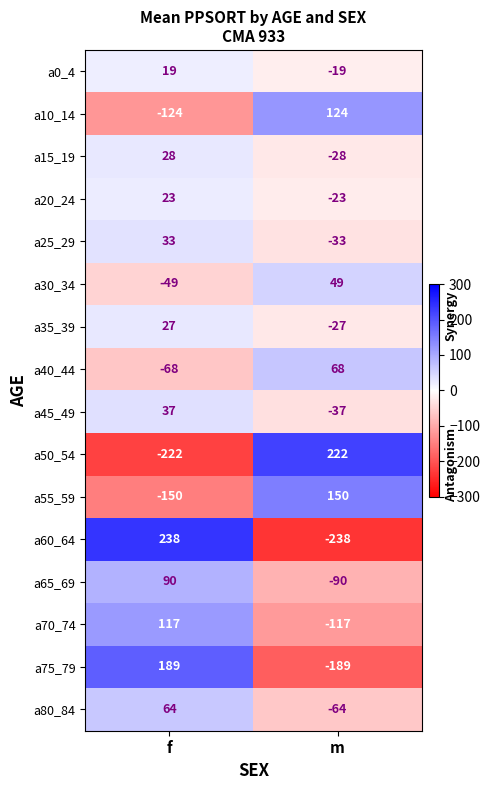

List the series in order of their peak value, highest first.

a60_64, a50_54, a75_79, a55_59, a10_14, a70_74, a65_69, a40_44, a80_84, a30_34, a45_49, a25_29, a15_19, a35_39, a20_24, a0_4